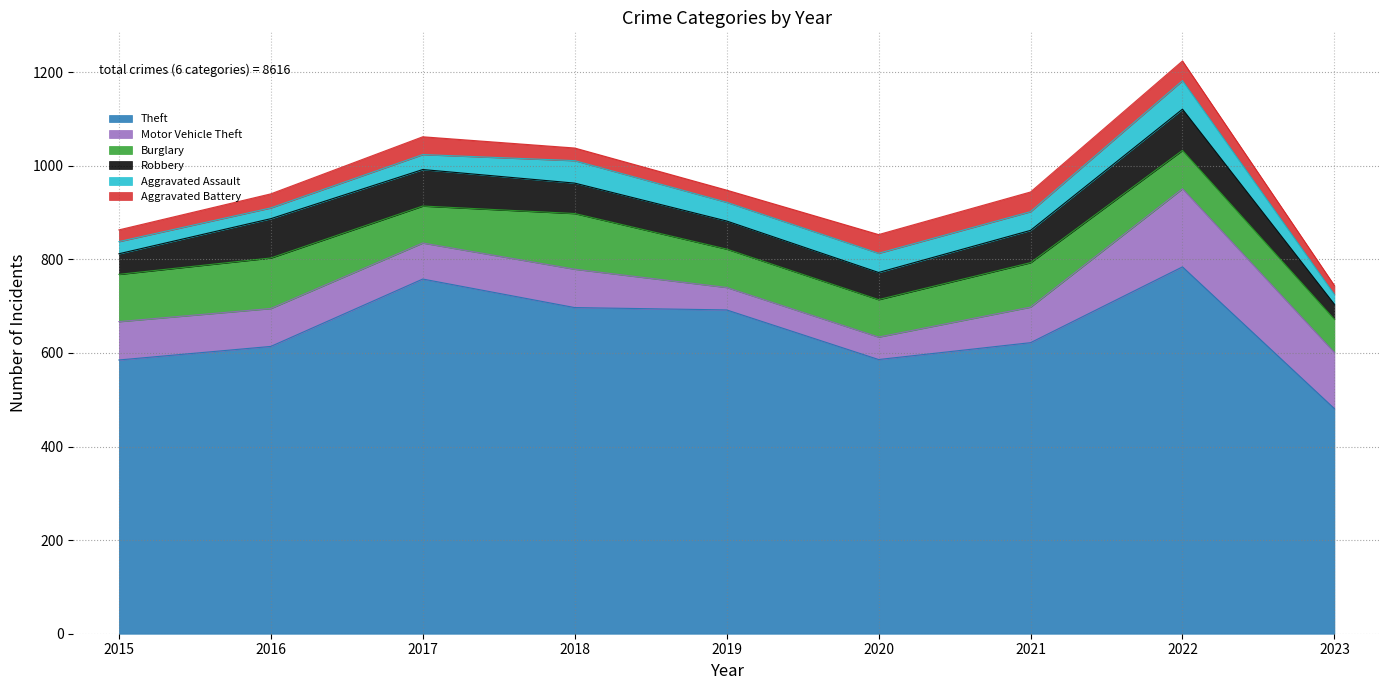

At which category does the chart reach its peak across all series?

2022